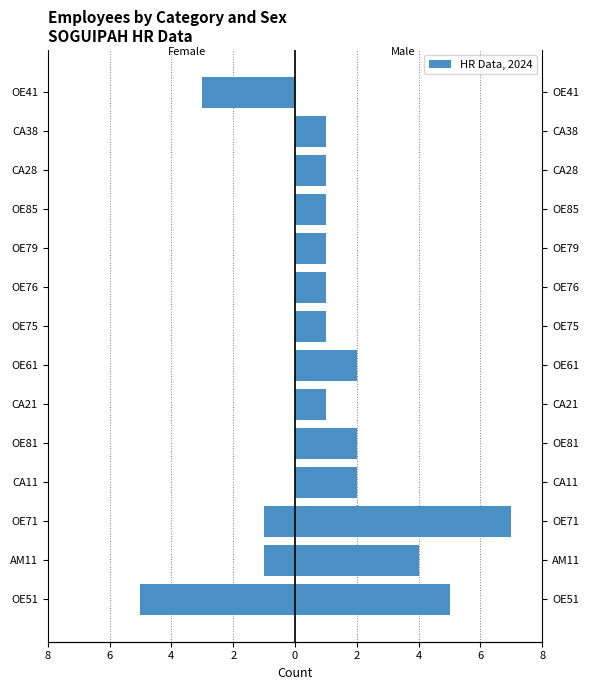

Are the bars horizontal?

Yes